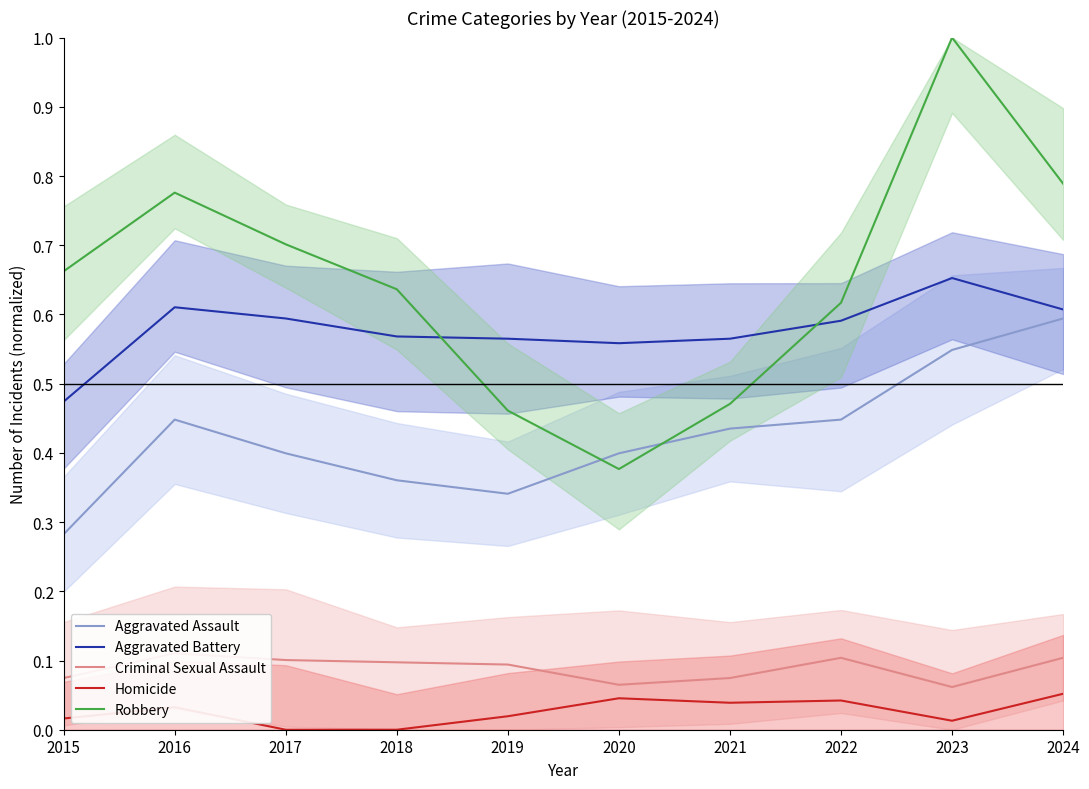

The Aggravated Assault series shows 0.4 at 2021. True or false?

True